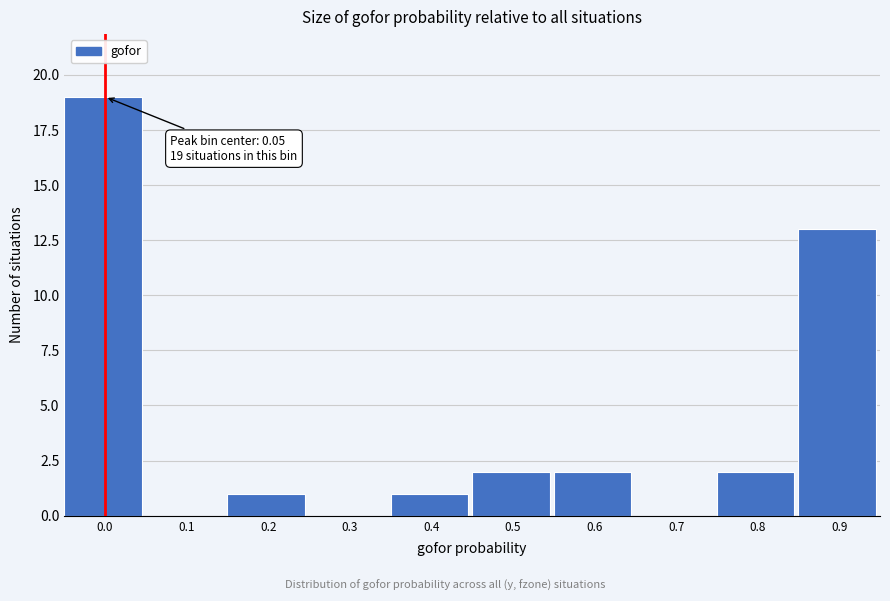

Reading left to right, transcribe all the data shown in this chart.

0.0=19	0.1=0	0.2=1	0.3=0	0.4=1	0.5=2	0.6=2	0.7=0	0.8=2	0.9=13